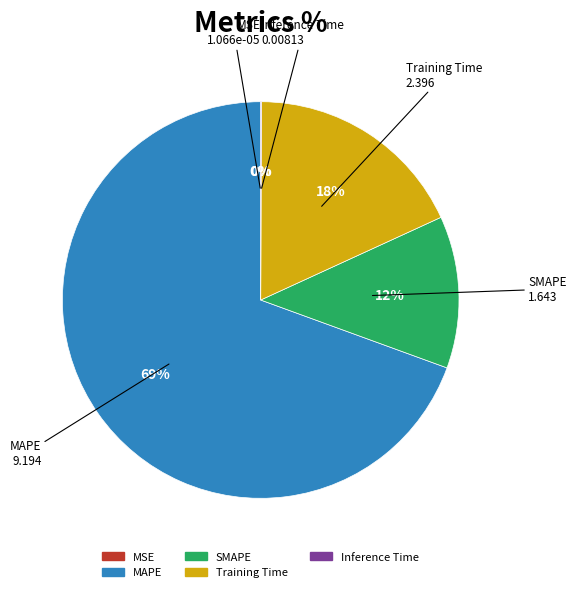

Is SMAPE the majority of the pie?

No